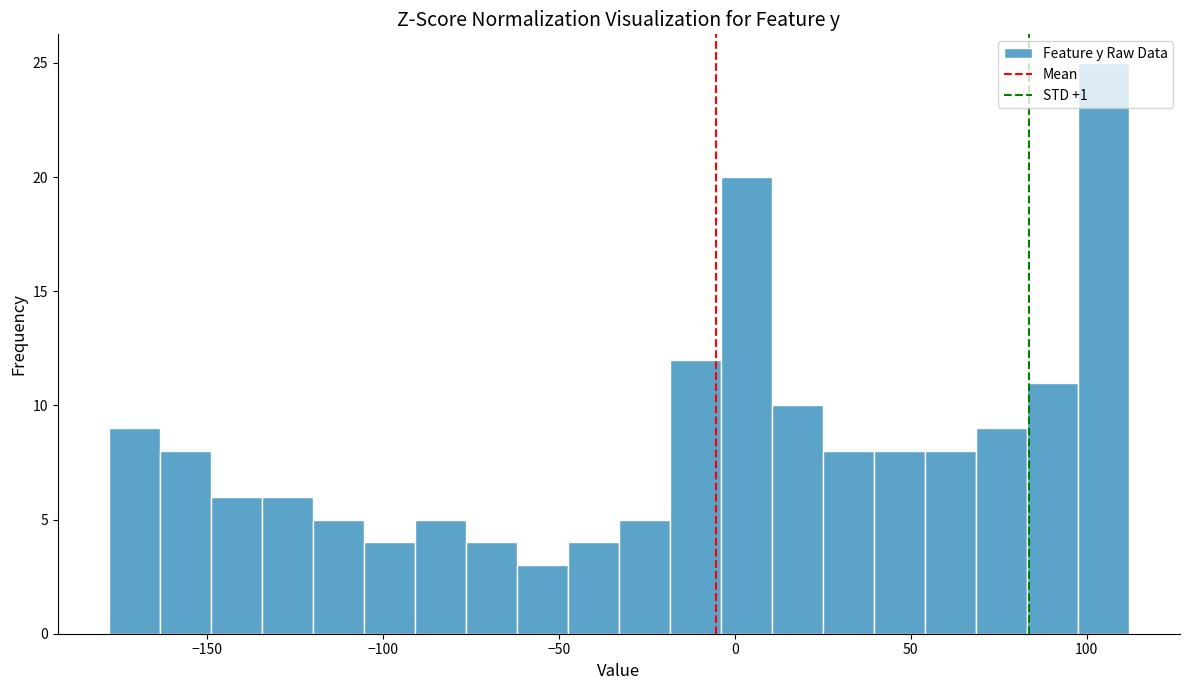

Read against the x-axis, roughly where is the centre of the tallest bar?

105